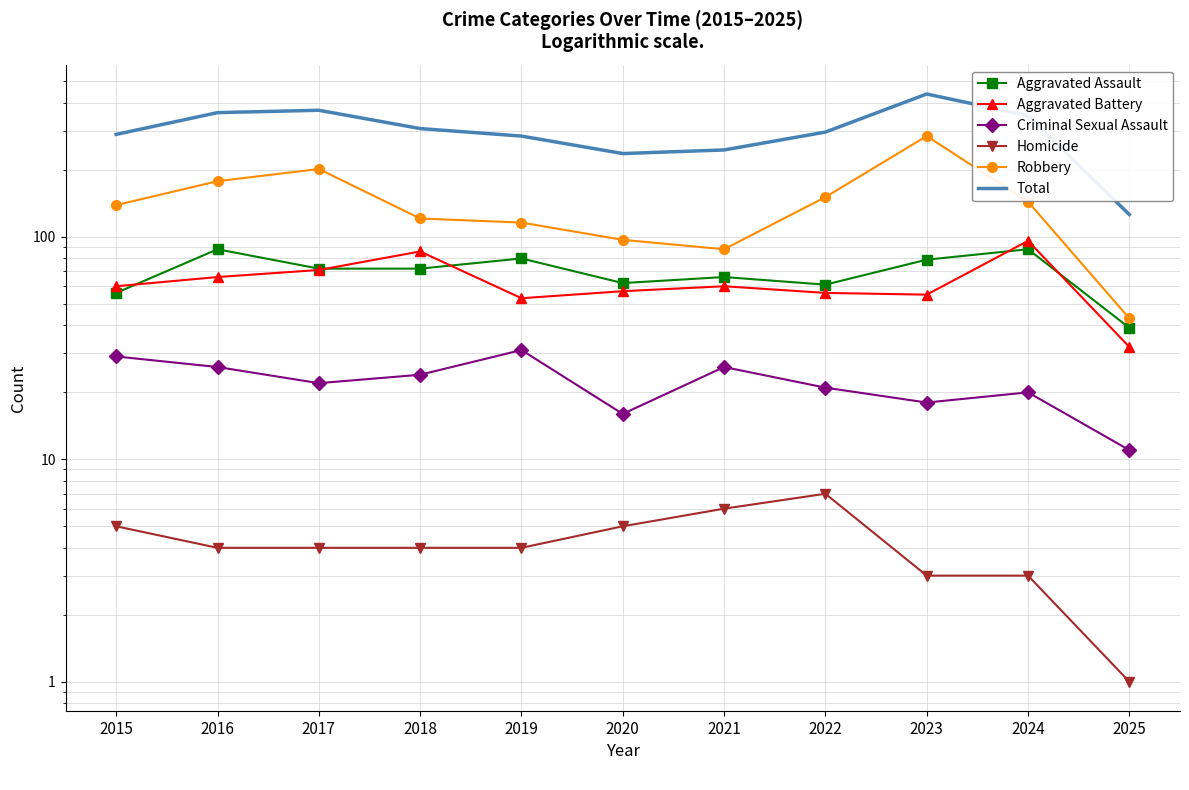

What is the difference between the second highest and minimum values in the Aggravated Battery series?

54